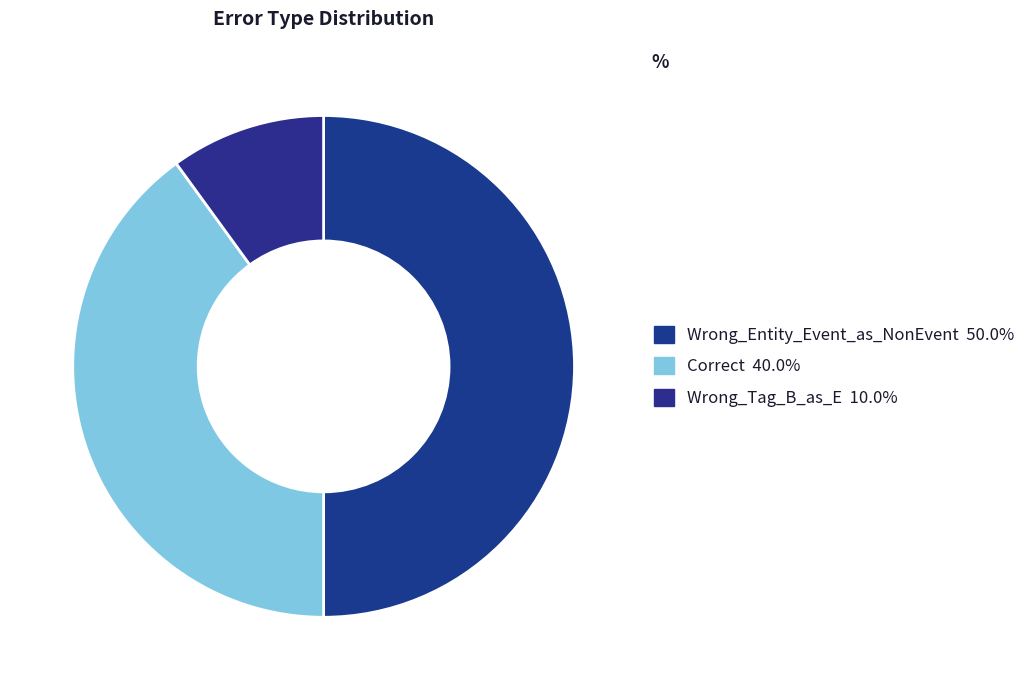

How many segments does this pie chart have?

3